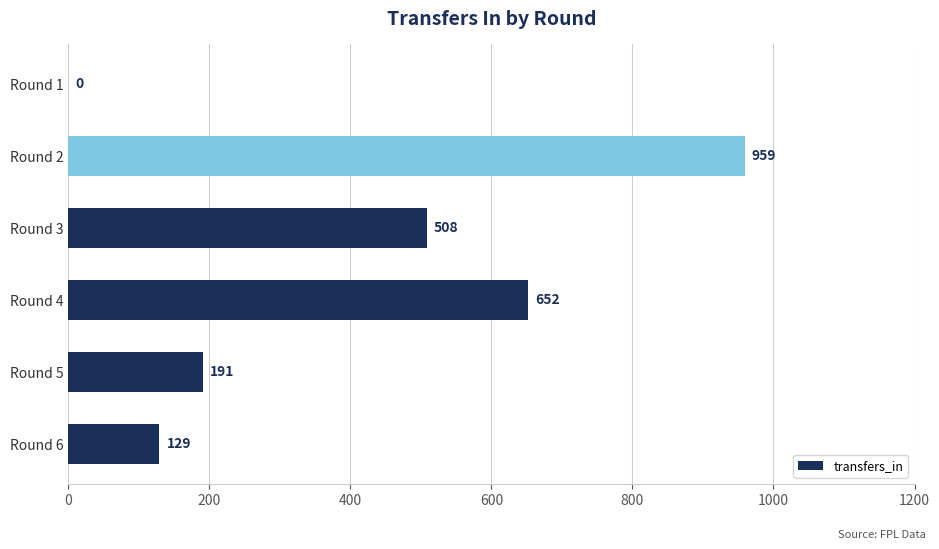

What is the change in value from Round 2 to Round 3?

-451